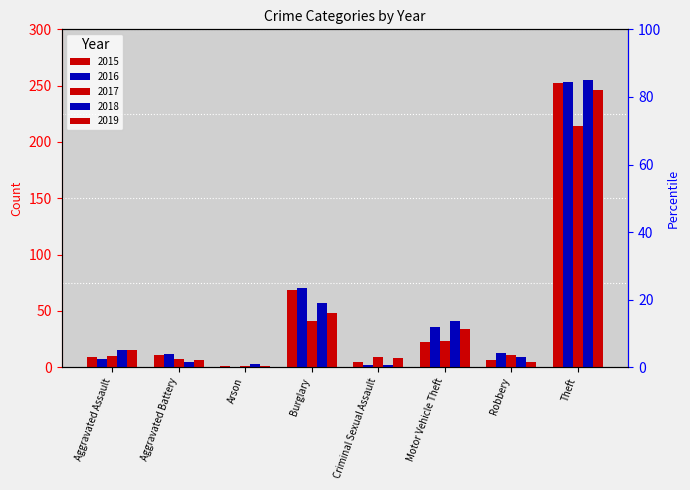

Is it true that 2017 equals 214 at Theft?

True